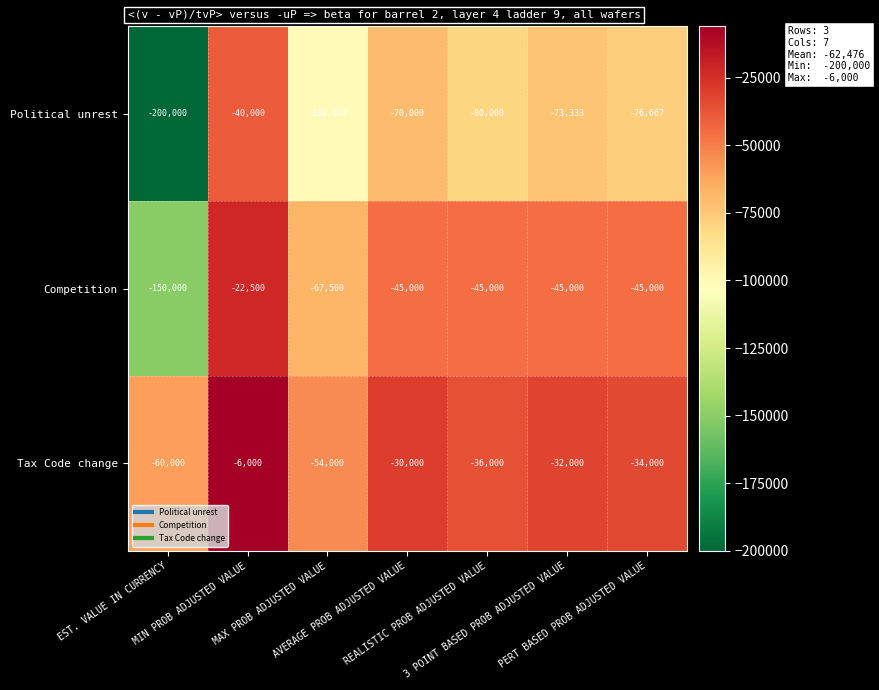

List the series in order of their overall mean, highest first.

Tax Code change, Competition, Political unrest